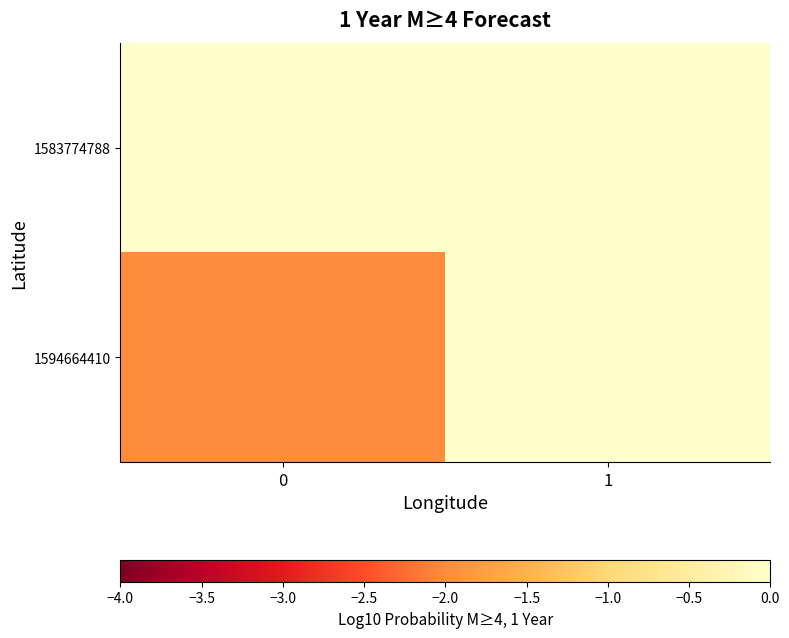

List the series in order of their overall mean, lowest first.

1594664410, 1583774788